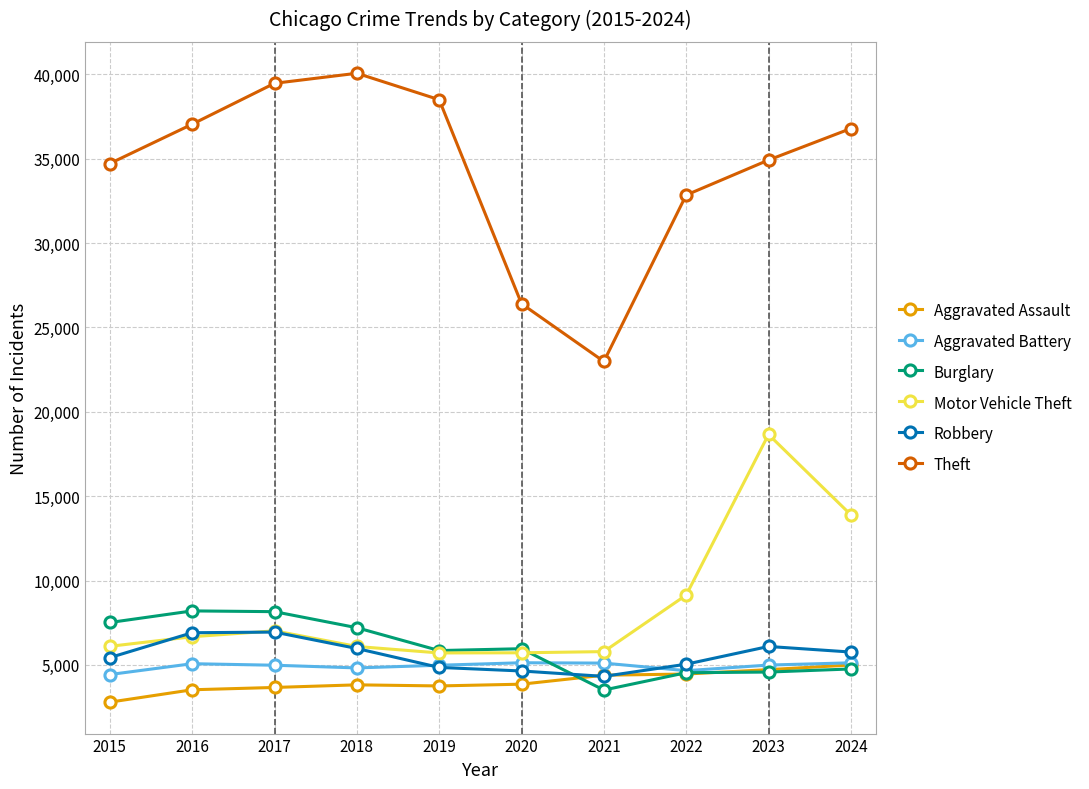

What are all the series names shown in the legend?

Aggravated Assault, Aggravated Battery, Burglary, Motor Vehicle Theft, Robbery, Theft